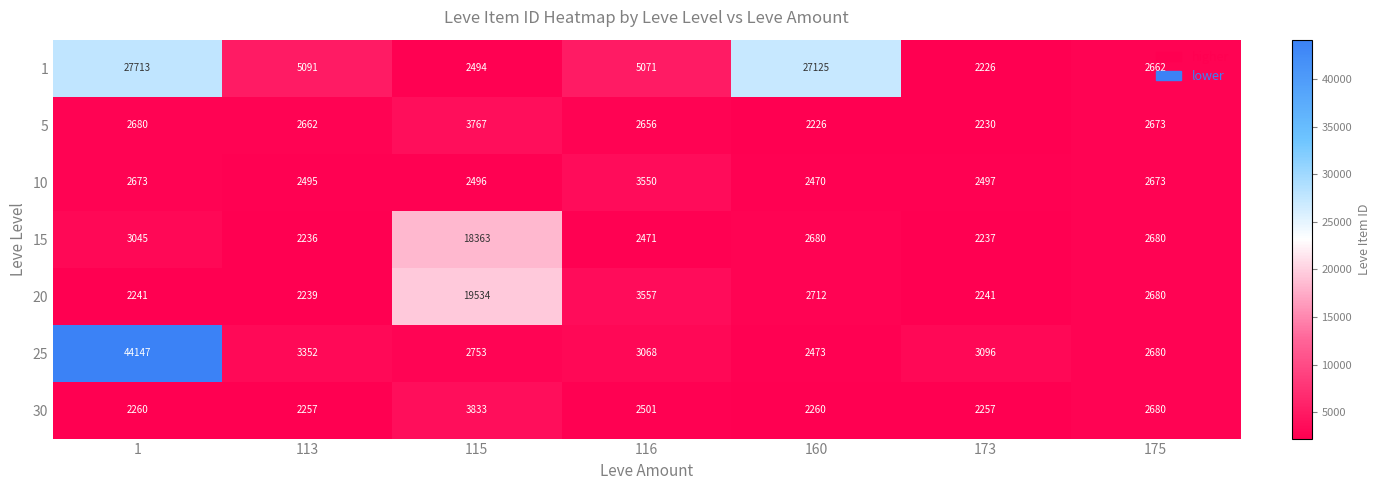

What is the approximate value of 25 at 113?

3352